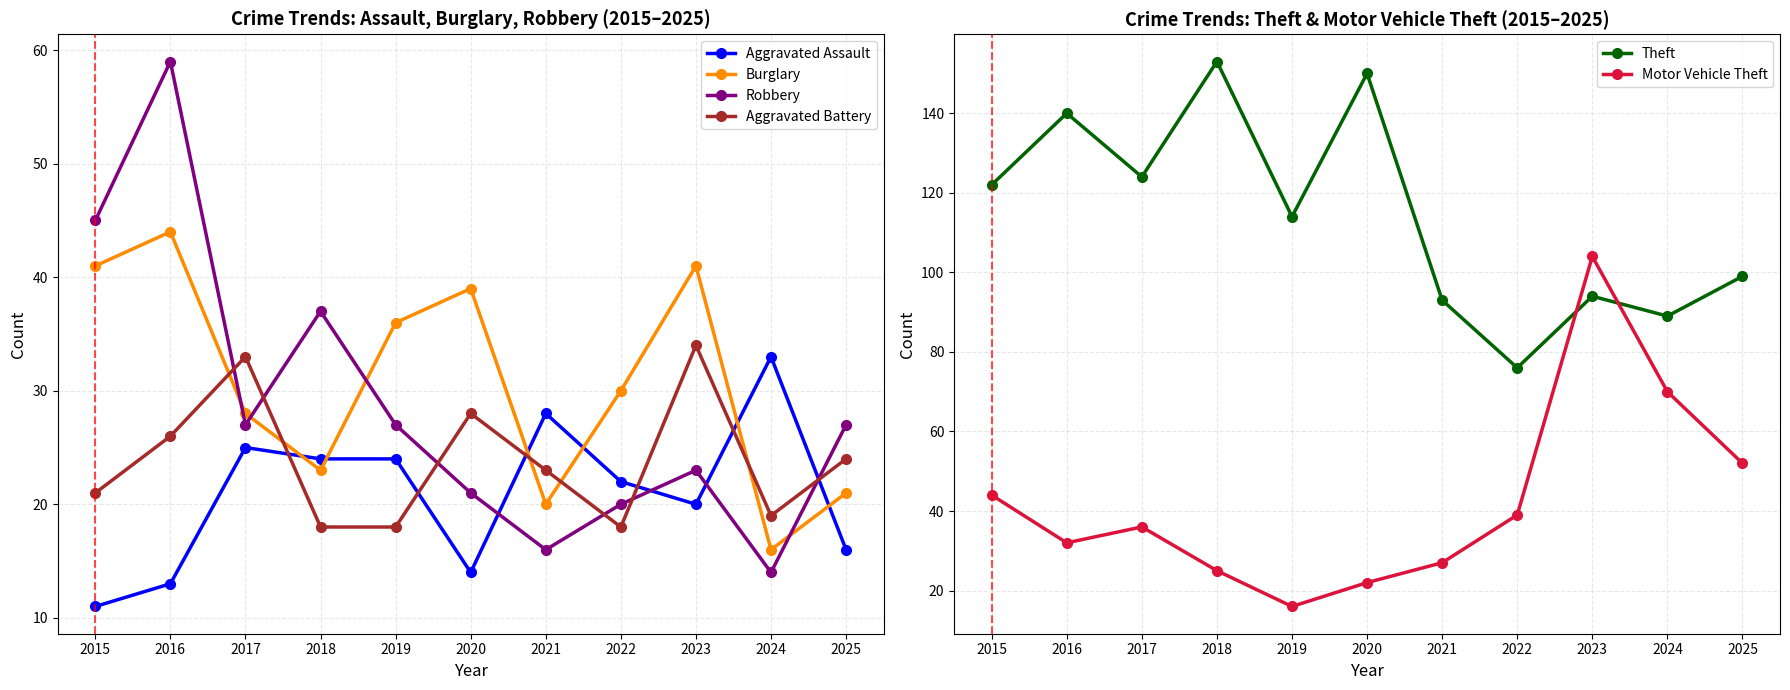

True or false: Aggravated Battery and Theft intersect in this chart.

False